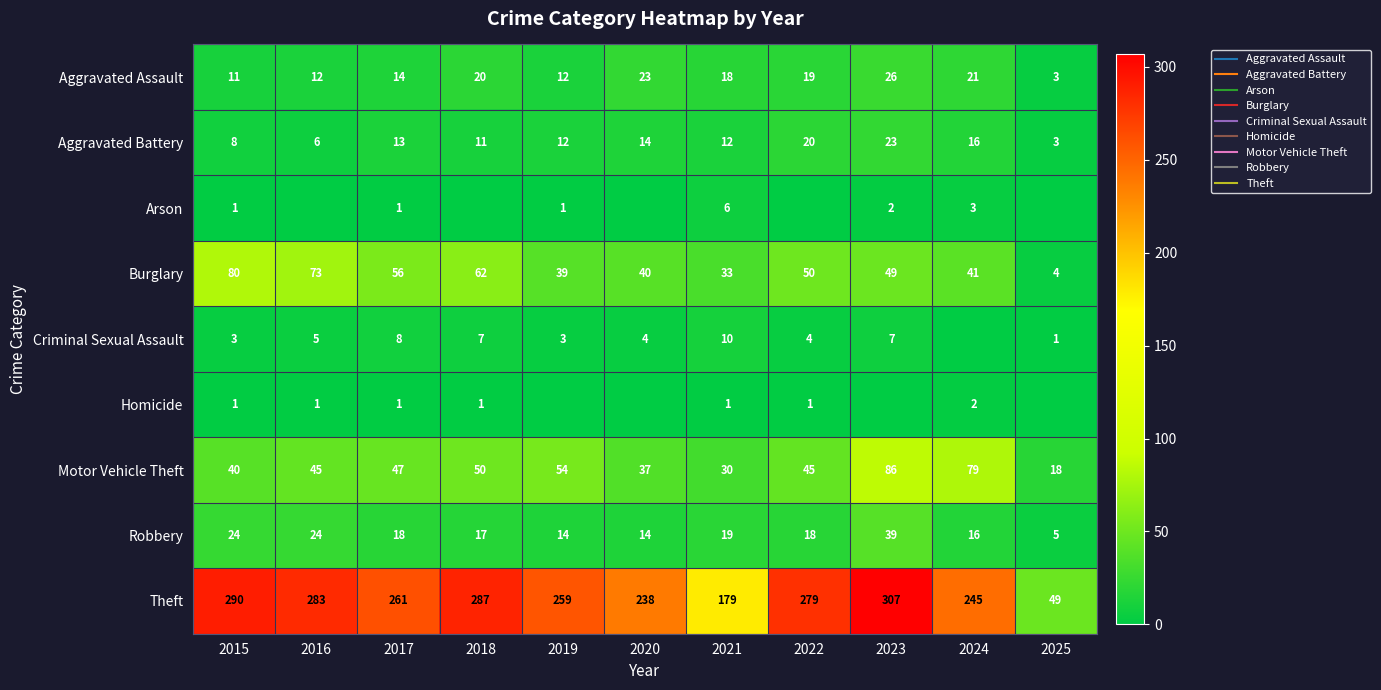

The value of Theft at 2020 is 116. True or false?

False